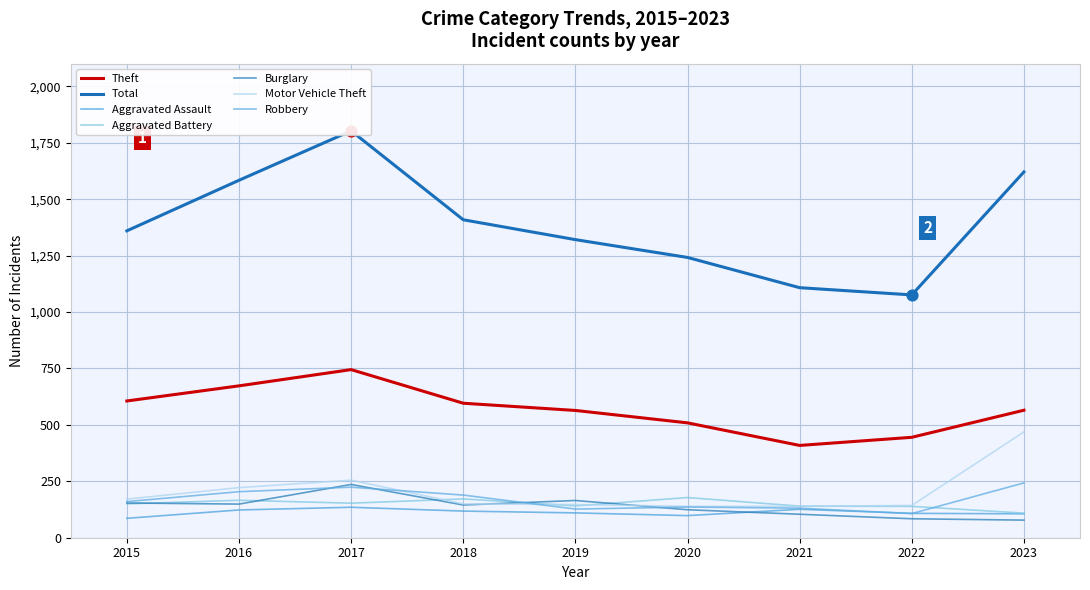

What is the total value across all series at 2016?

2257